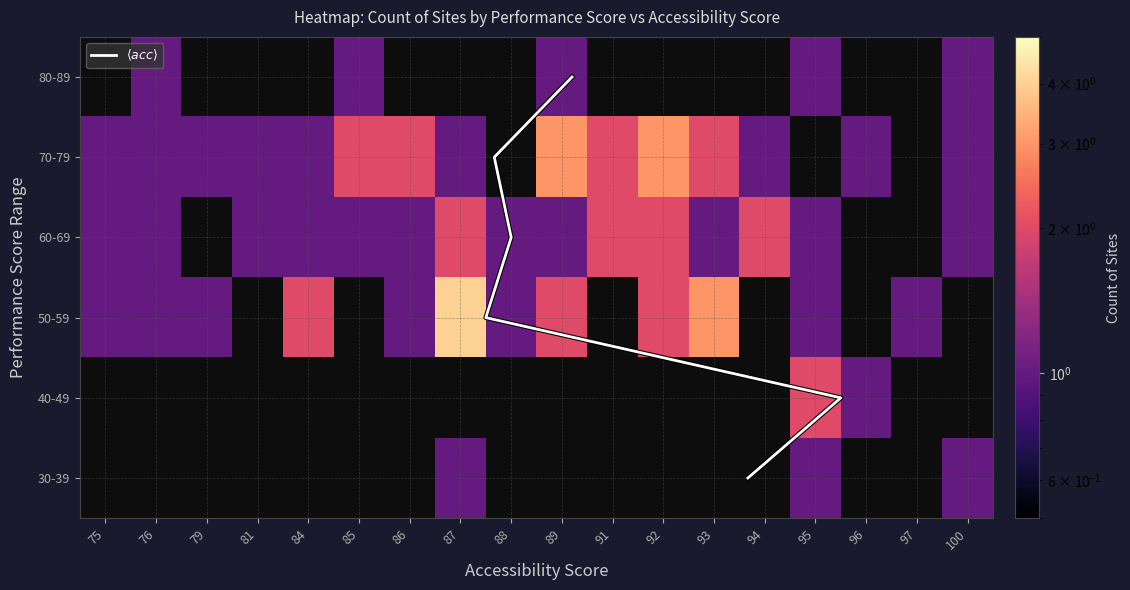

Reading left to right, transcribe all the data shown in this chart.

30-39: 75=0	76=0	79=0	81=0	84=0	85=0	86=0	87=1	88=0	89=0	91=0	92=0	93=0	94=0	95=1	96=0	97=0	100=1
40-49: 75=0	76=0	79=0	81=0	84=0	85=0	86=0	87=0	88=0	89=0	91=0	92=0	93=0	94=0	95=2	96=1	97=0	100=0
50-59: 75=1	76=1	79=1	81=0	84=2	85=0	86=1	87=4	88=1	89=2	91=0	92=2	93=3	94=0	95=1	96=0	97=1	100=0
60-69: 75=1	76=1	79=0	81=1	84=1	85=1	86=1	87=2	88=1	89=1	91=2	92=2	93=1	94=2	95=1	96=0	97=0	100=1
70-79: 75=1	76=1	79=1	81=1	84=1	85=2	86=2	87=1	88=0	89=3	91=2	92=3	93=2	94=1	95=0	96=1	97=0	100=1
80-89: 75=0	76=1	79=0	81=0	84=0	85=1	86=0	87=0	88=0	89=1	91=0	92=0	93=0	94=0	95=1	96=0	97=0	100=1